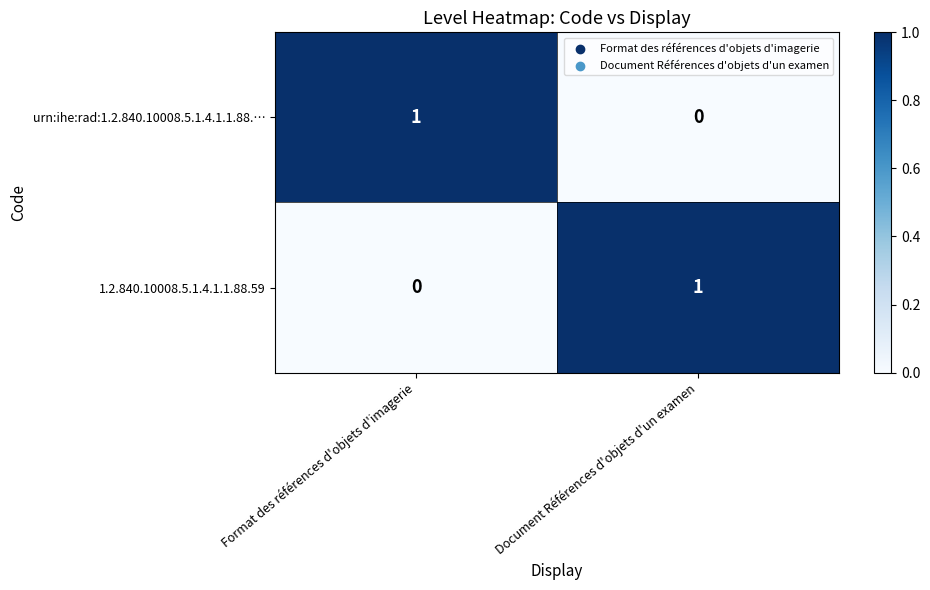

At how many categories does at least one series exceed 0?

2